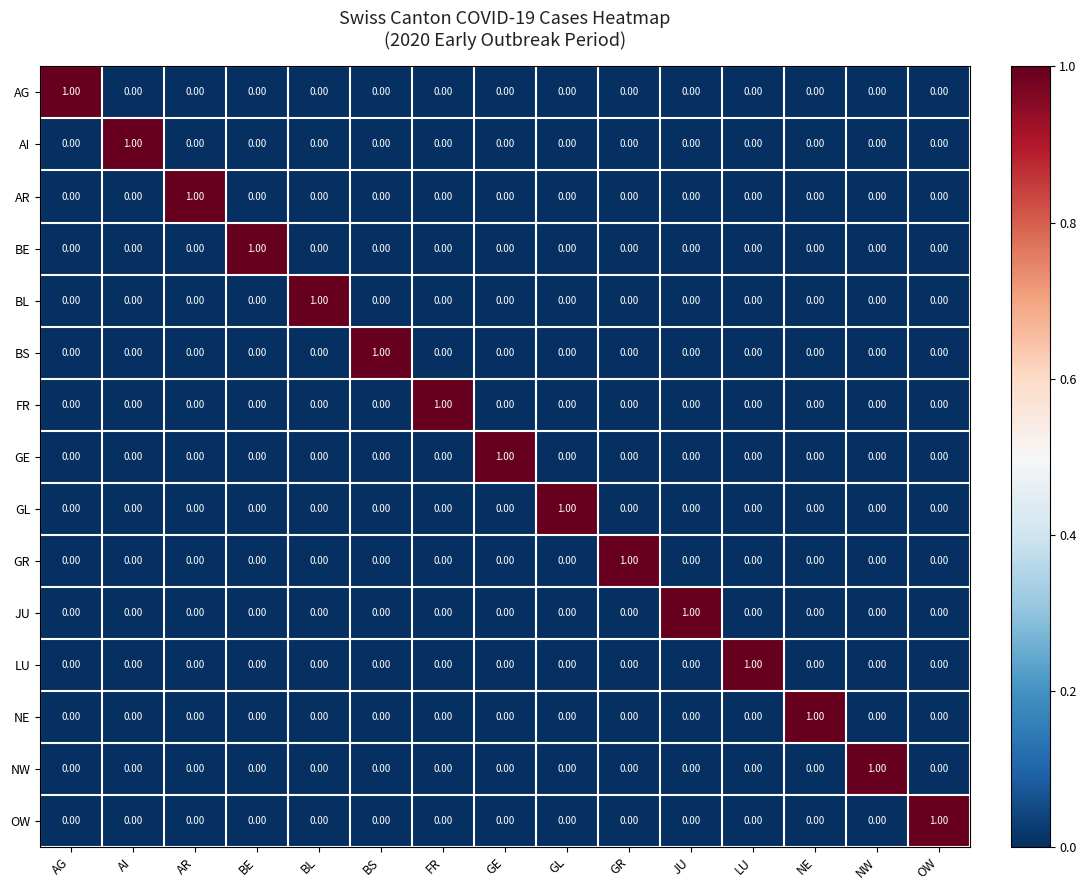

At how many categories does at least one series exceed 0?

15